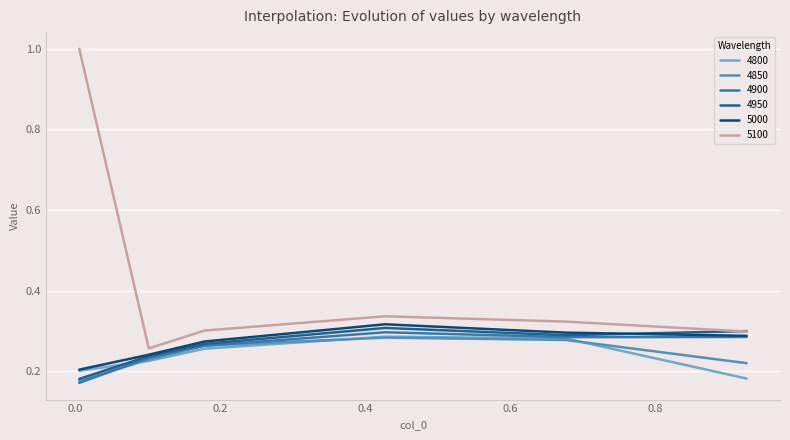

Which category has the lowest value across all series?

0.005479452054794521